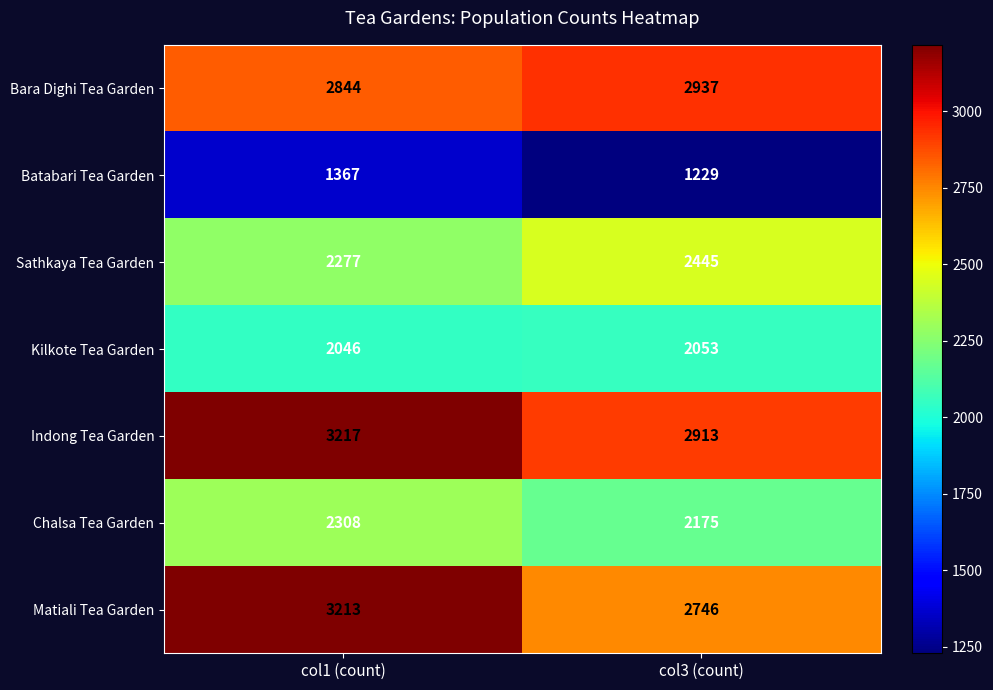

What is the greatest value displayed?

3217